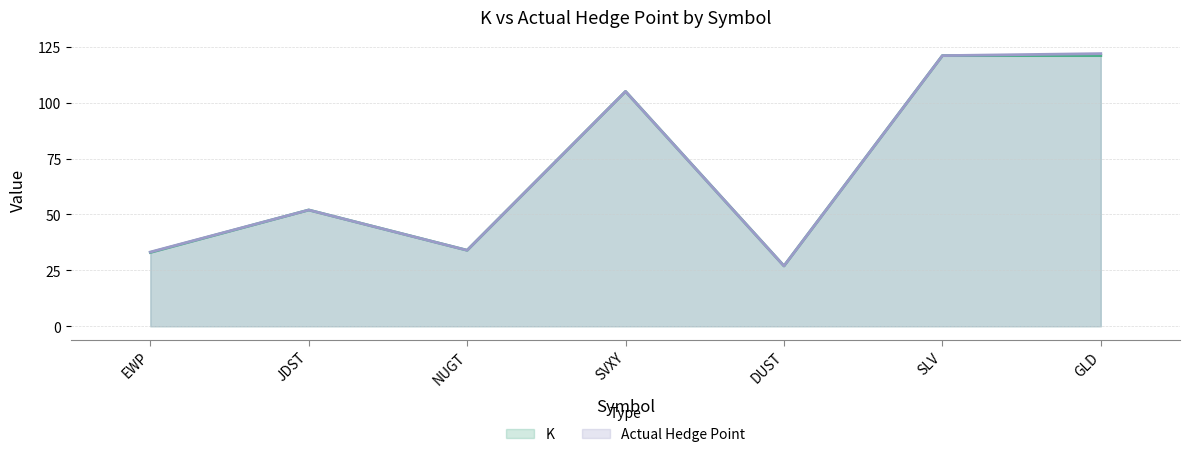

Is it true that K equals 34.0 at NUGT?

True